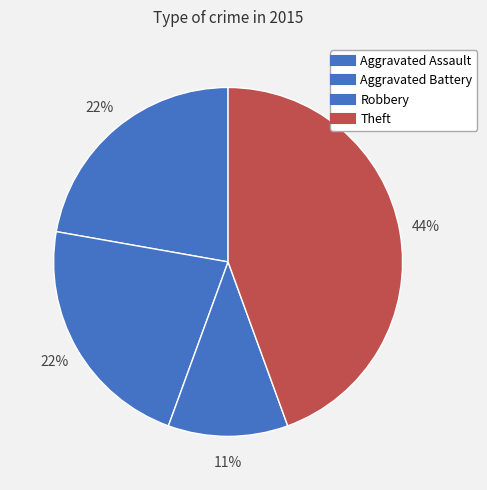

How many slices are in this pie chart?

4